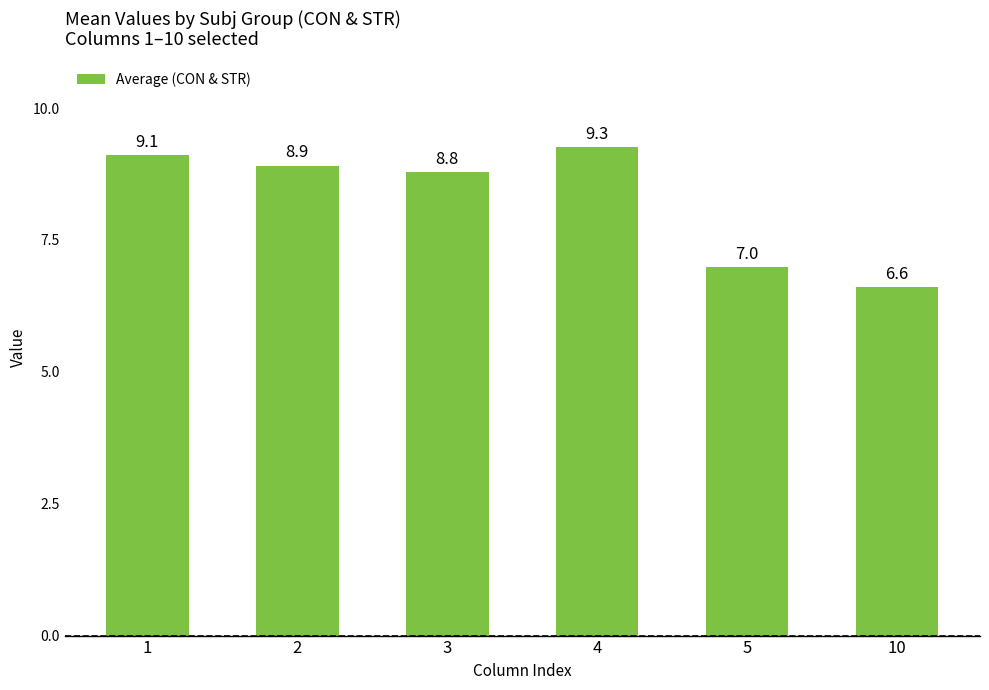

Rank the categories by value from lowest to highest.

10, 5, 3, 2, 1, 4